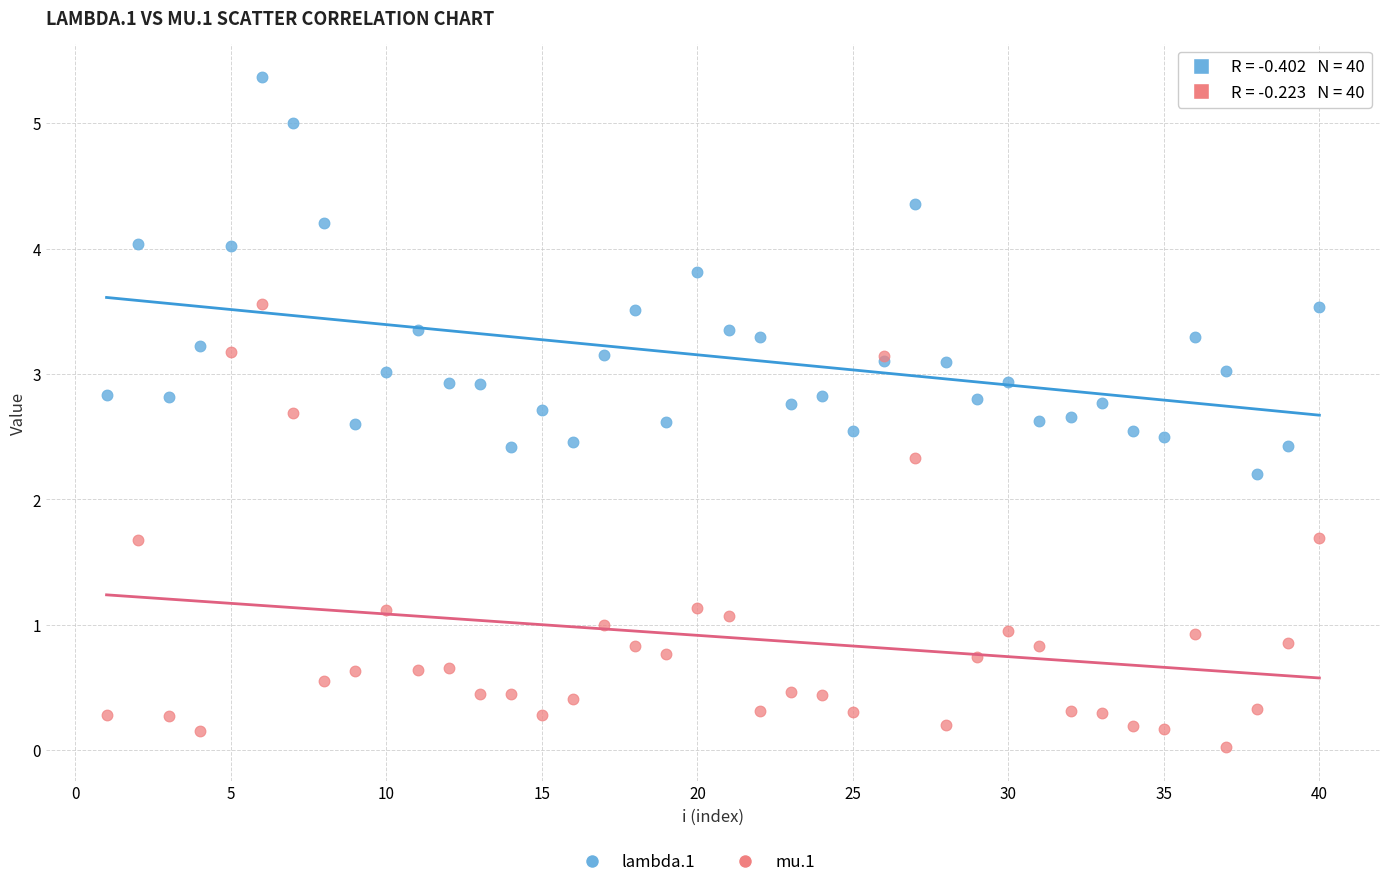

Which series contains the lowest Y value?

mu.1